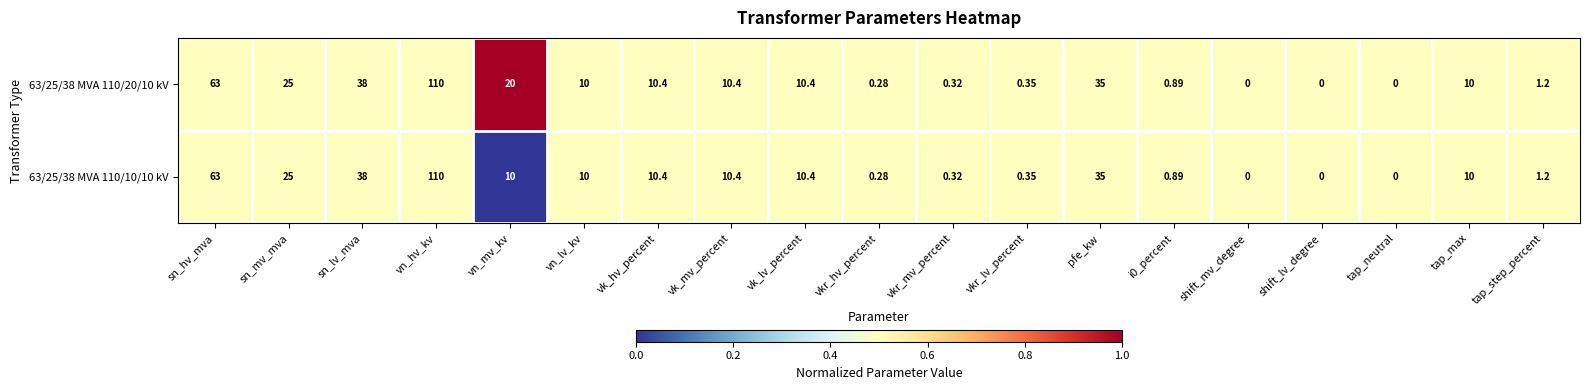

Which series has the largest total across all categories?

63/25/38 MVA 110/20/10 kV